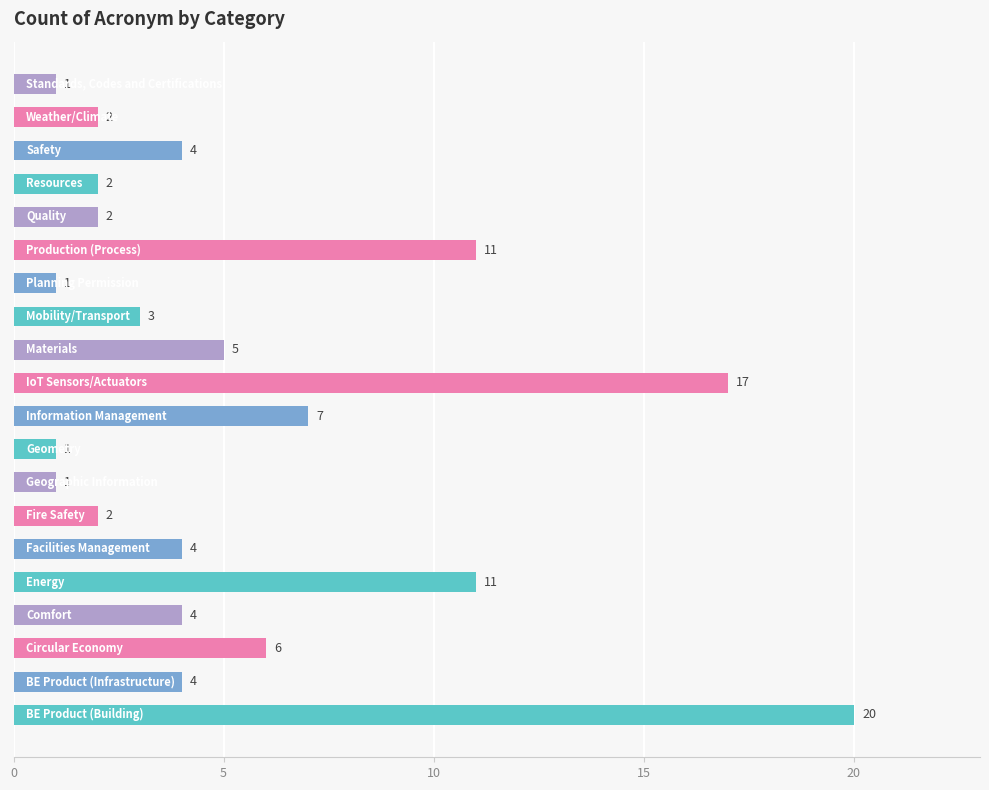

What is the maximum value shown in the chart?

20